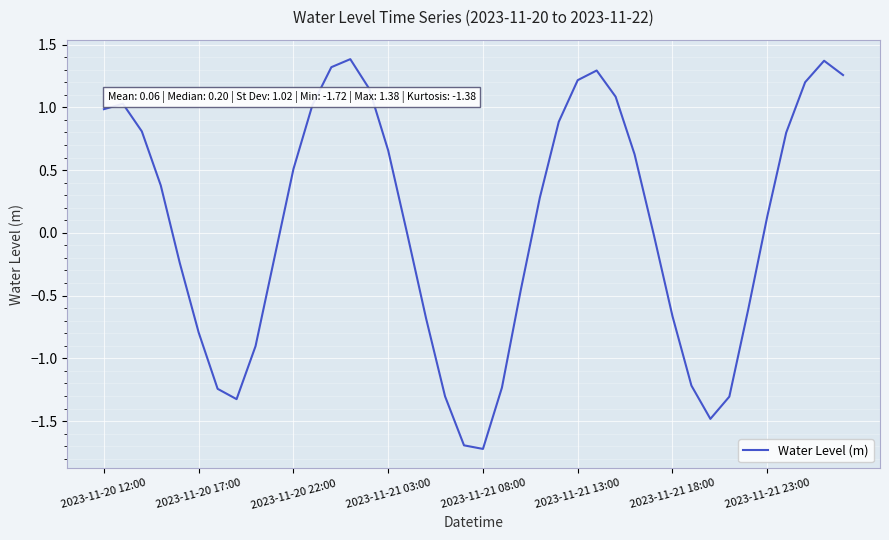

Does the chart have visible grid lines?

Yes